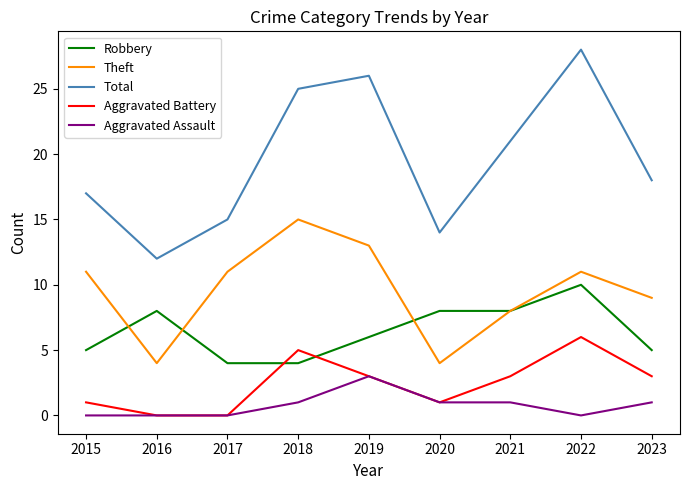

What is the difference between the maximum and minimum values in the Theft series?

11